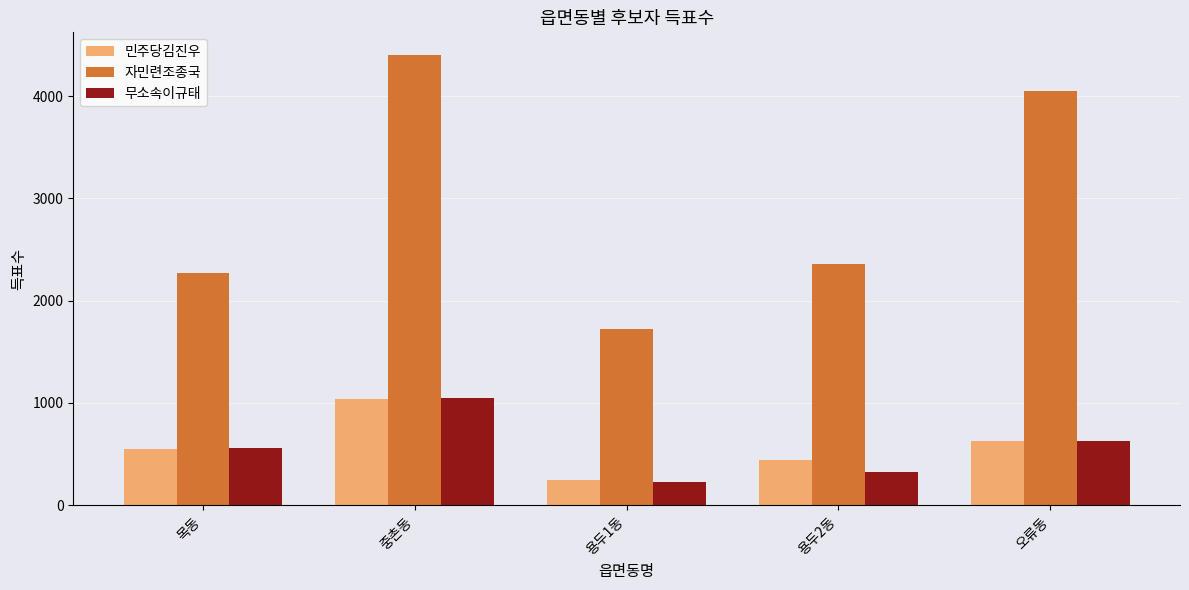

What is the highest value of the 무소속이규태 series?

1046